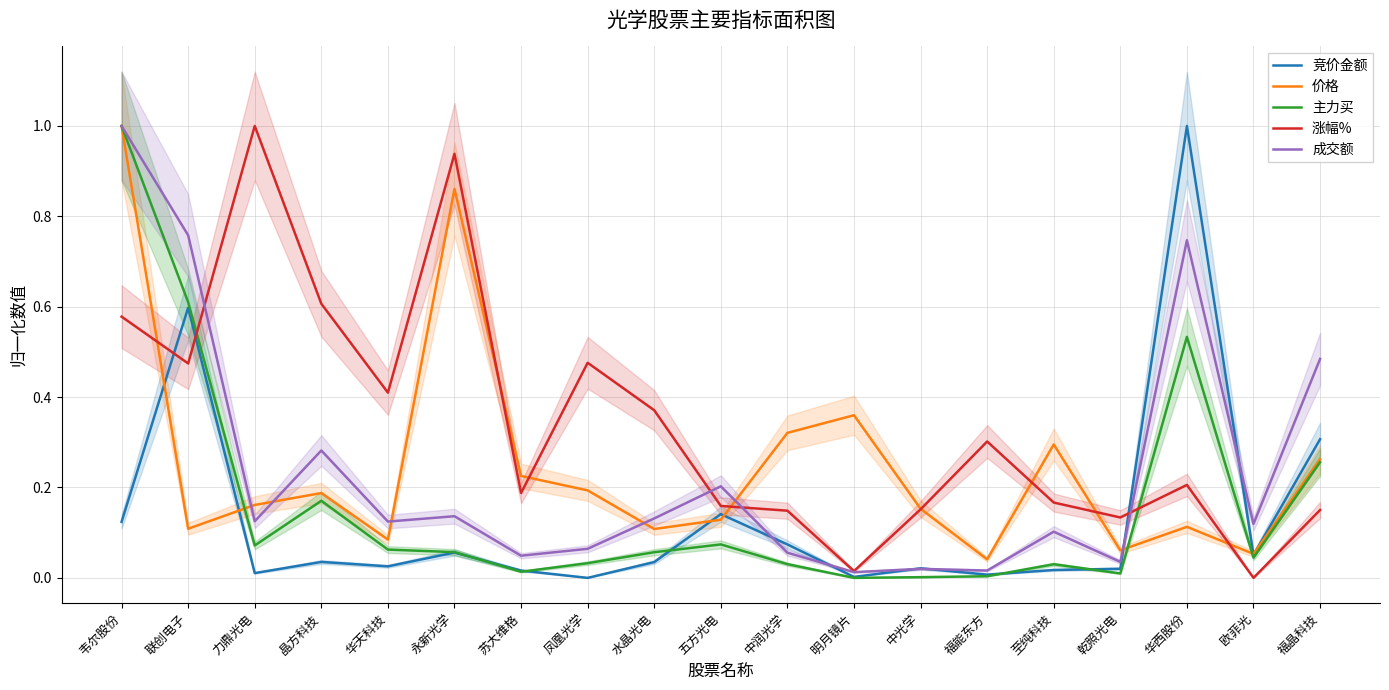

What is the label of the 12th point from the left?

明月镜片